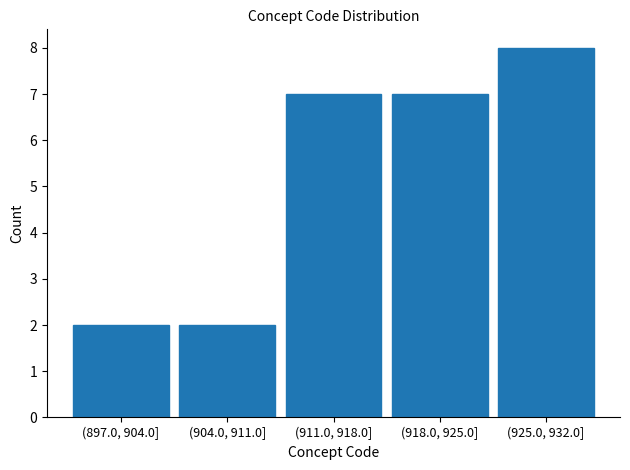

Reading left to right, transcribe all the data shown in this chart.

2	2	7	7	8